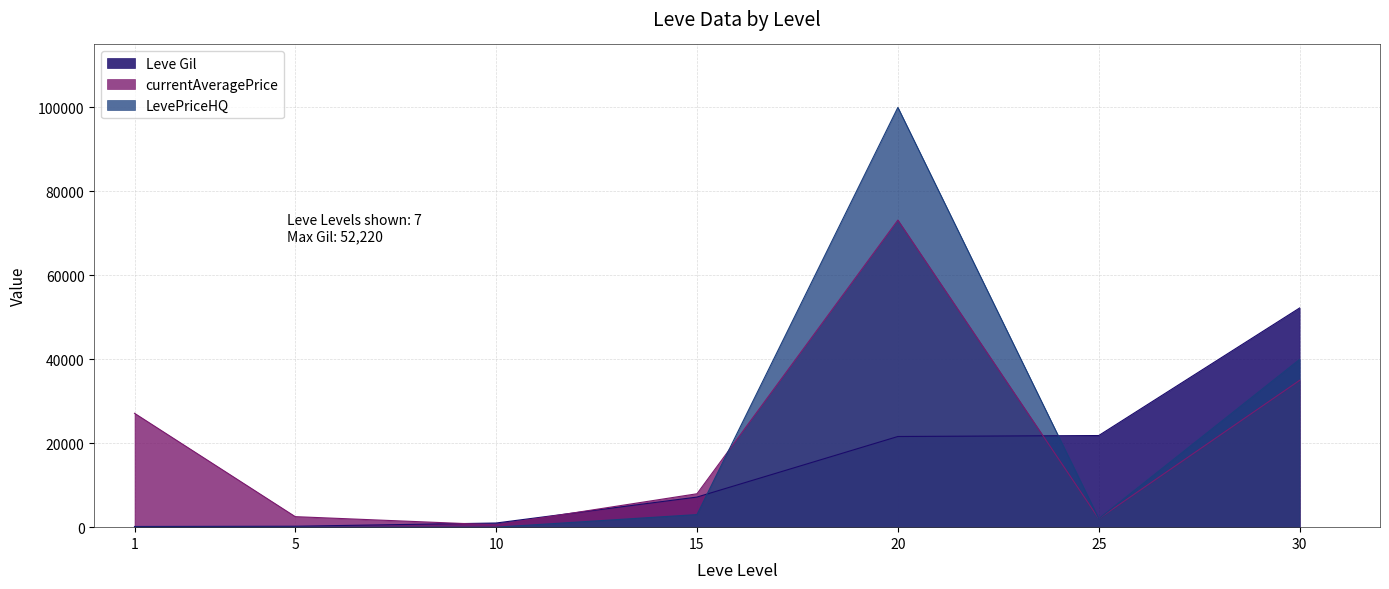

True or false: currentAveragePrice and Leve Gil intersect in this chart.

True